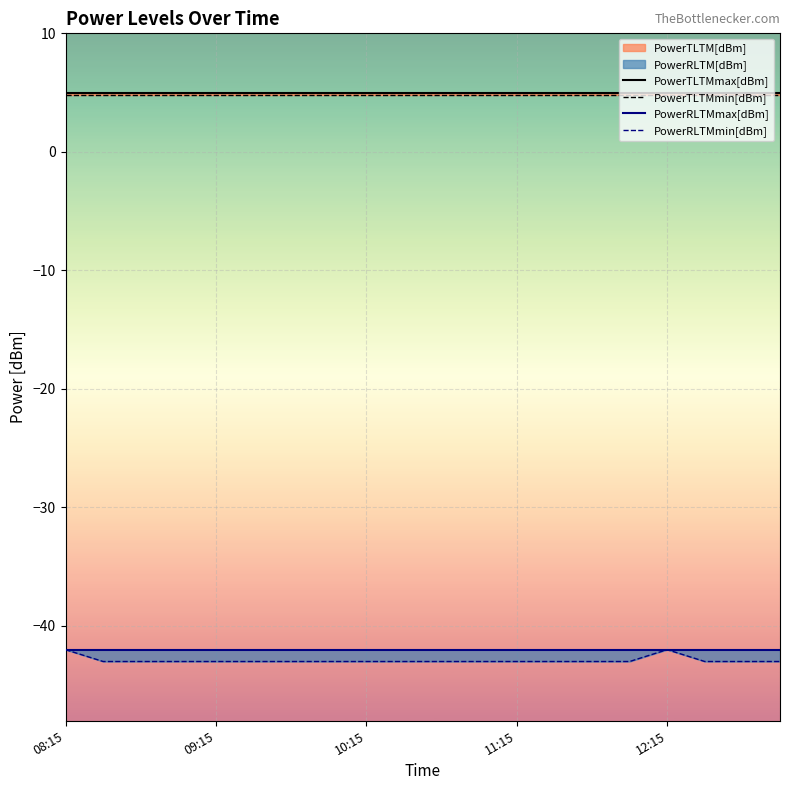

The value of PowerRLTMmin[dBm] at 15 is -27.3. True or false?

False